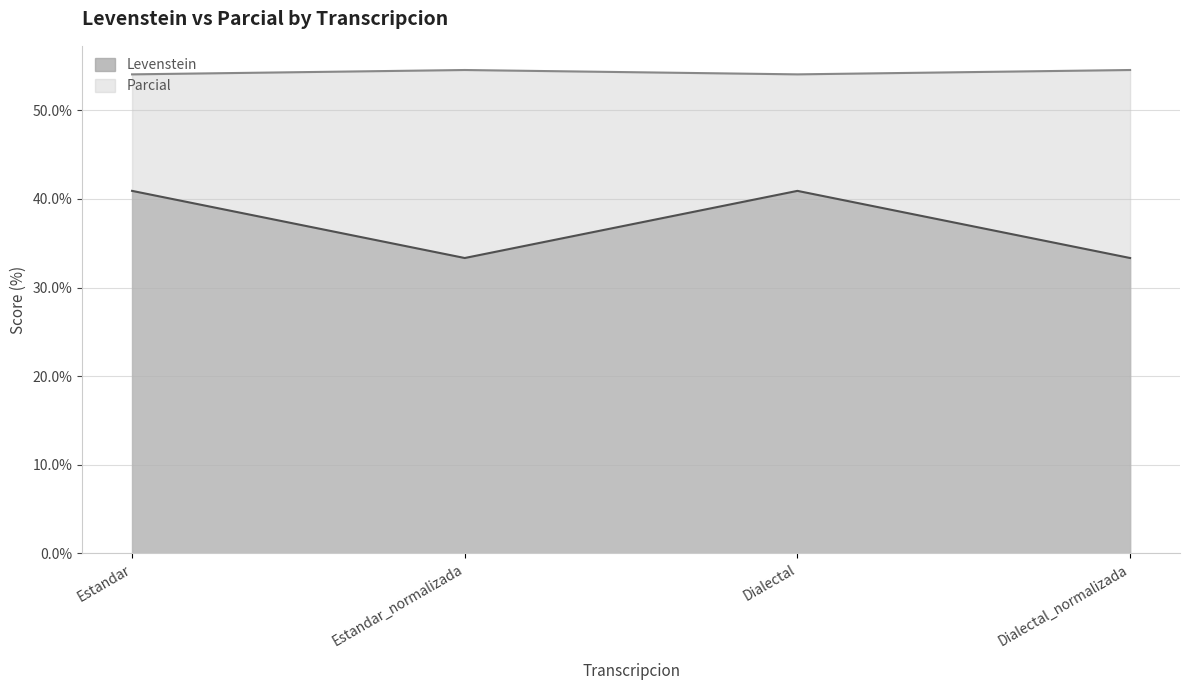

Reading left to right, list all the values displayed in this chart.

Levenstein: Estandar=40.9	Estandar_normalizada=33.3	Dialectal=40.9	Dialectal_normalizada=33.3
Parcial: Estandar=54.1	Estandar_normalizada=54.5	Dialectal=54.1	Dialectal_normalizada=54.5